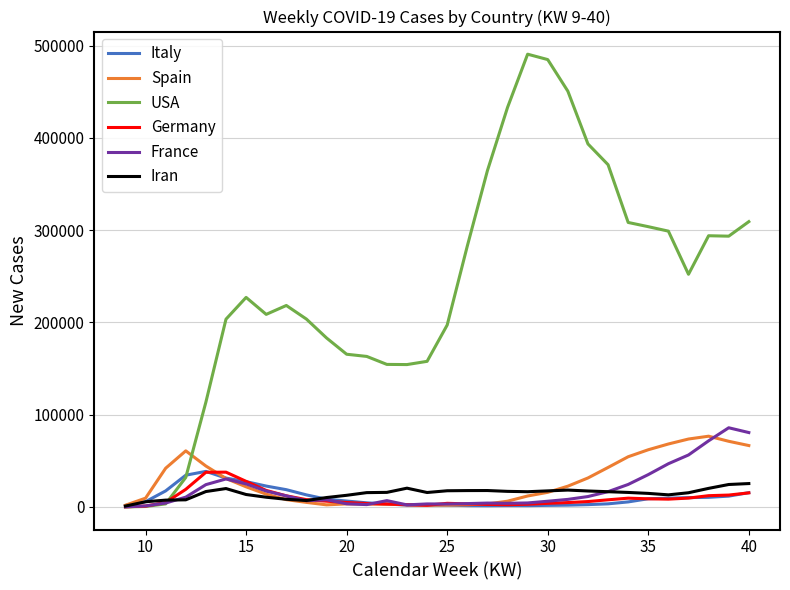

What is the sum of all Spain values?

864373